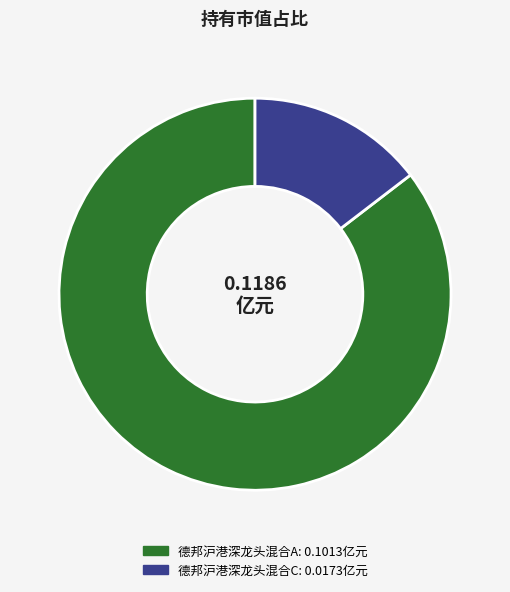

Count the number of slices in the pie.

2